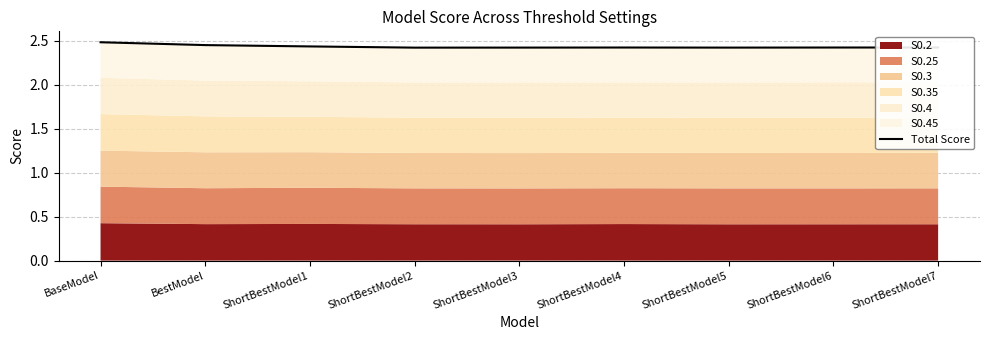

True or false: there are more than 2 points higher than both neighbors.

False